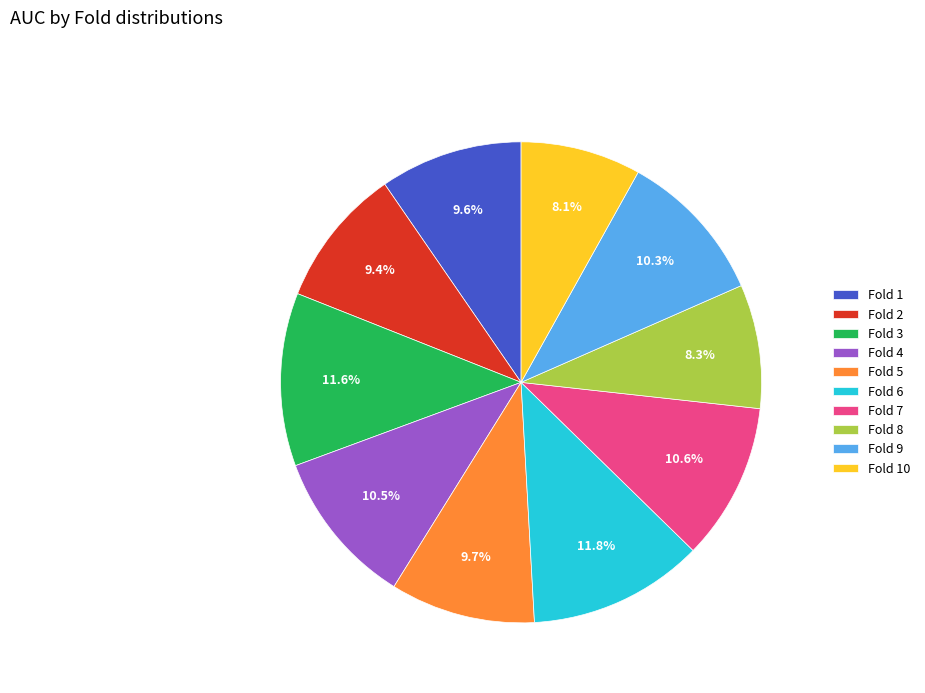

Does Fold 5 represent more than half of the total?

No